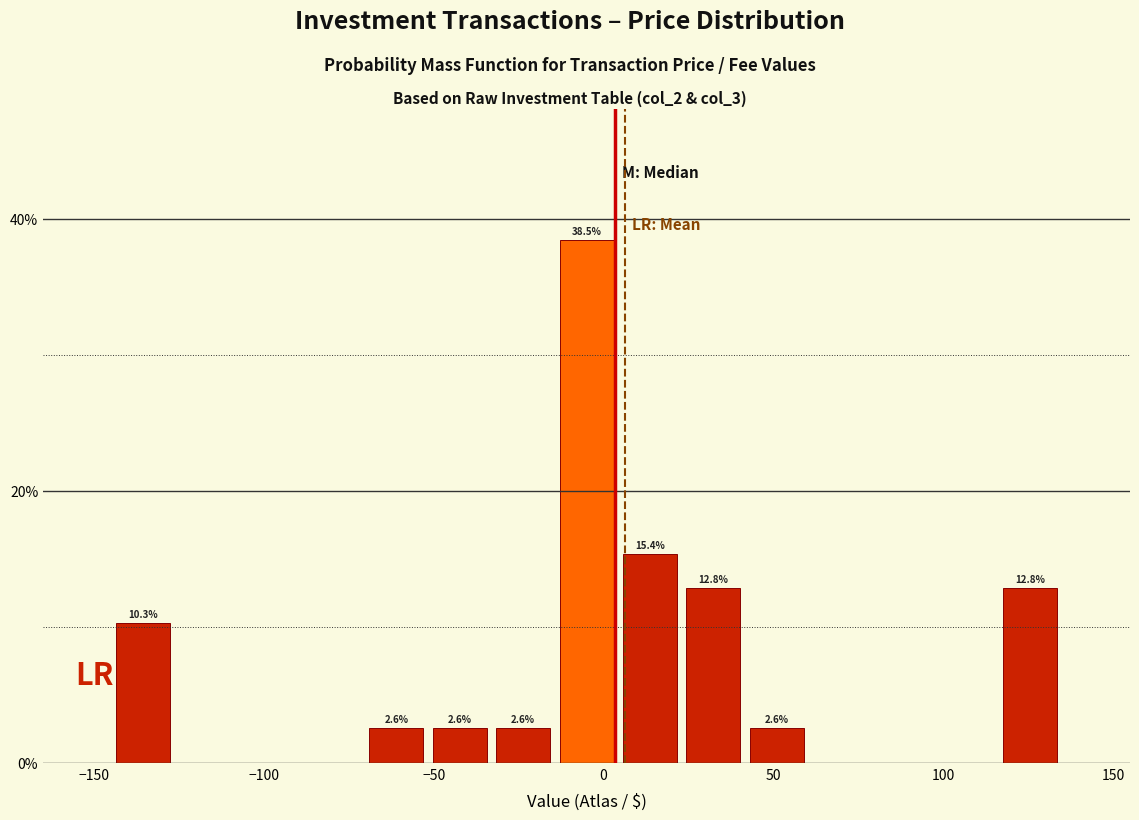

Read against the x-axis, roughly where is the centre of the tallest bar?

-5